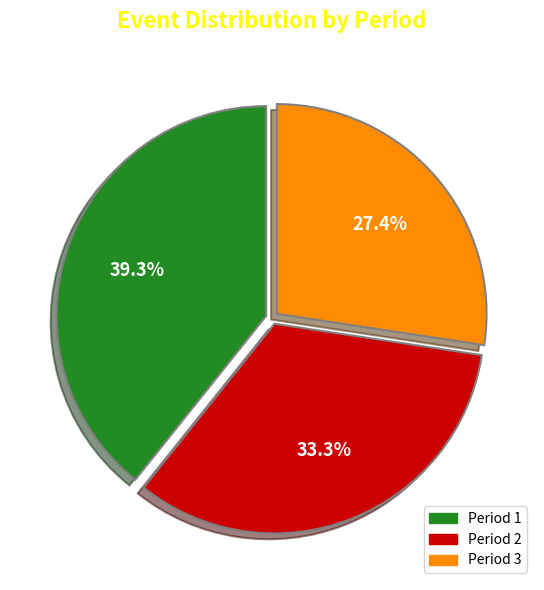

Is it true that Period 1 is 51% of the pie?

False